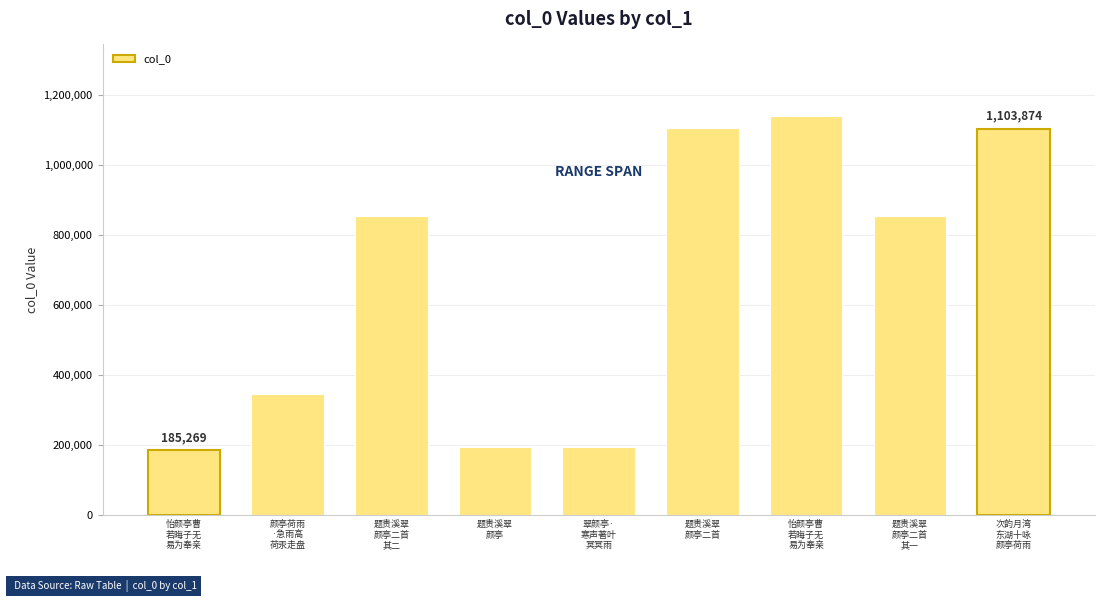

Are the bars horizontal?

No